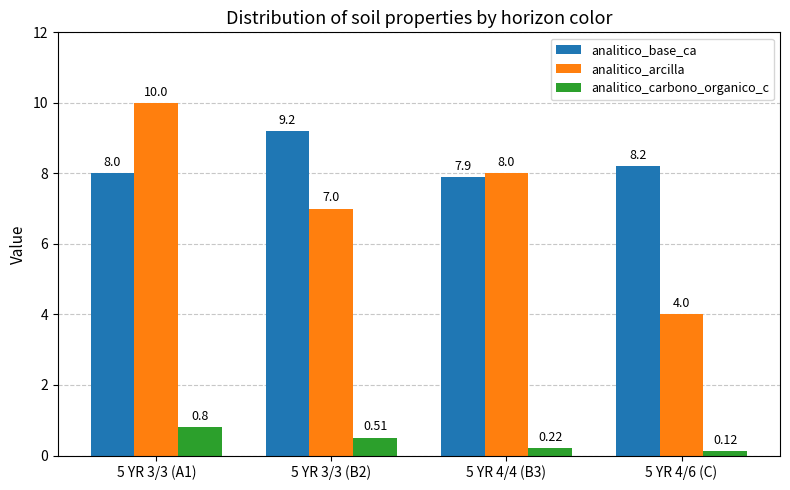

What is the difference between the second highest and second lowest values in the analitico_carbono_organico_c series?

0.3